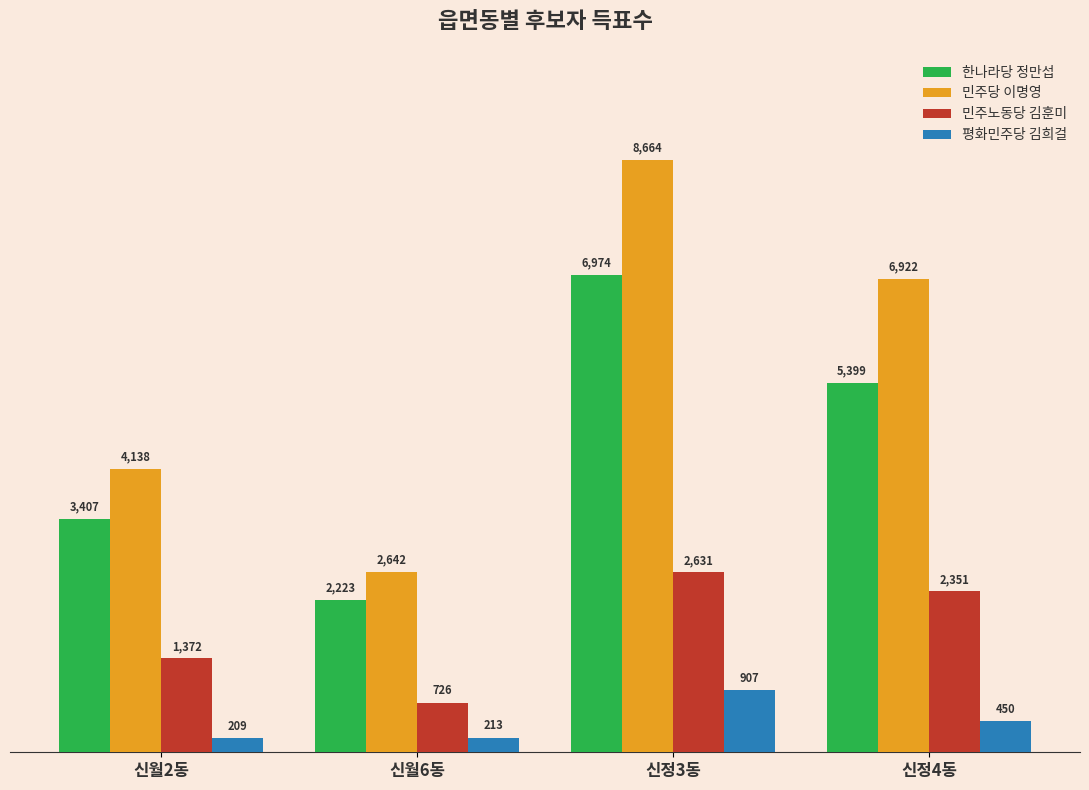

What is the difference between the maximum and minimum values in the 민주노동당 김훈미 series?

1905